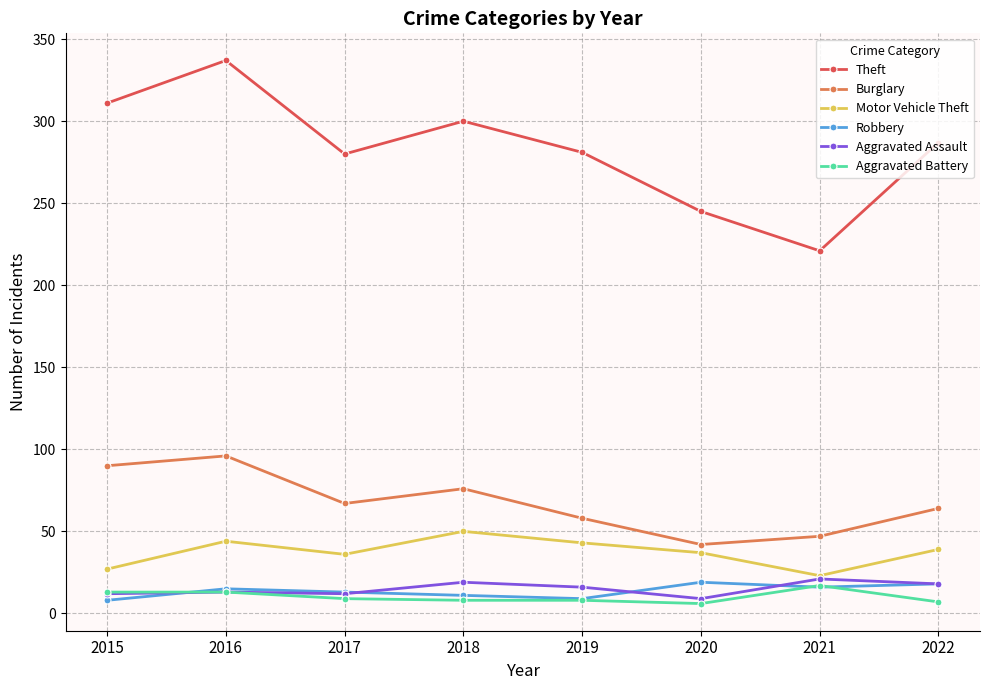

In Motor Vehicle Theft, how many points are lower than both neighbors (excluding endpoints)?

2